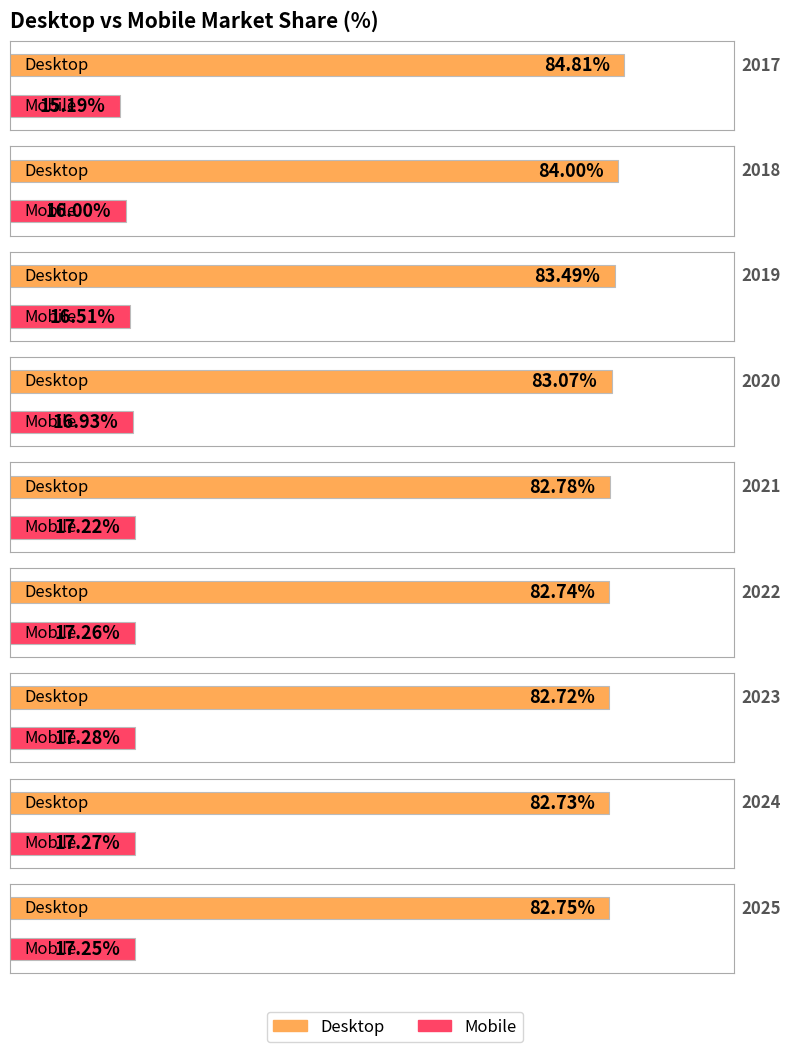

Read the Mobile value at 2020.

16.9